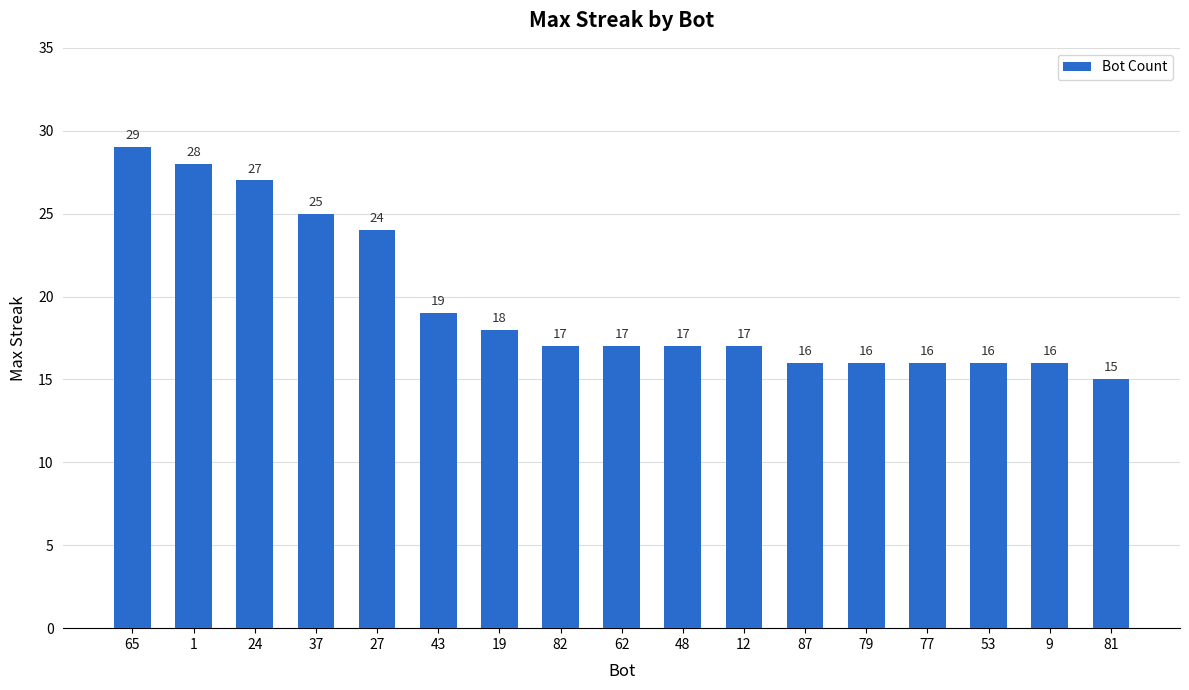

What is the difference between the maximum and minimum values?

14